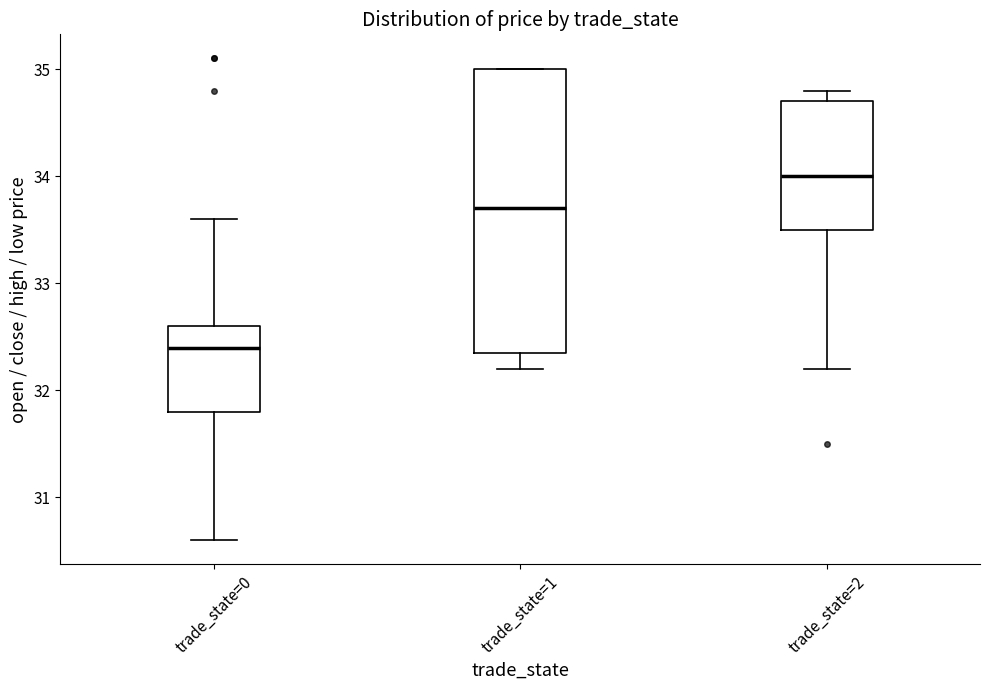

Reading left to right, read every box against the y-axis: the position of its median line, the range the box covers, and the ends of its whiskers. The values are not printed on the chart, so give them approximately, as read against the axis.

trade_state=0: median 32.4, box 31.8 to 32.6, whiskers 30.6 to 33.6
trade_state=1: median 33.7, box 32.4 to 35.0, whiskers 32.2 to 35.0
trade_state=2: median 34.0, box 33.5 to 34.7, whiskers 32.2 to 34.8